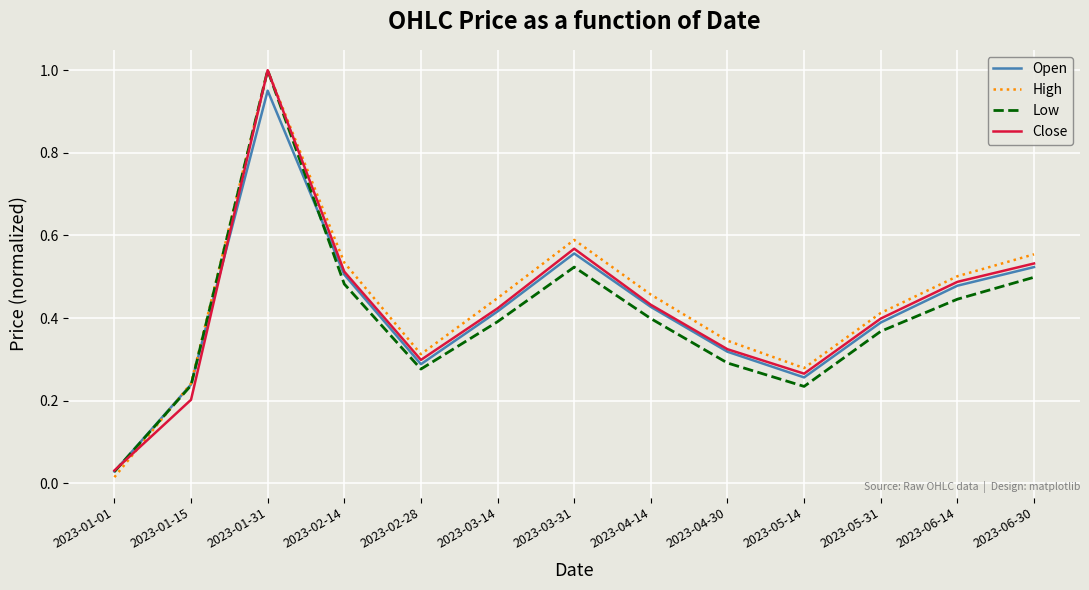

Which series has the widest spread of values?

High